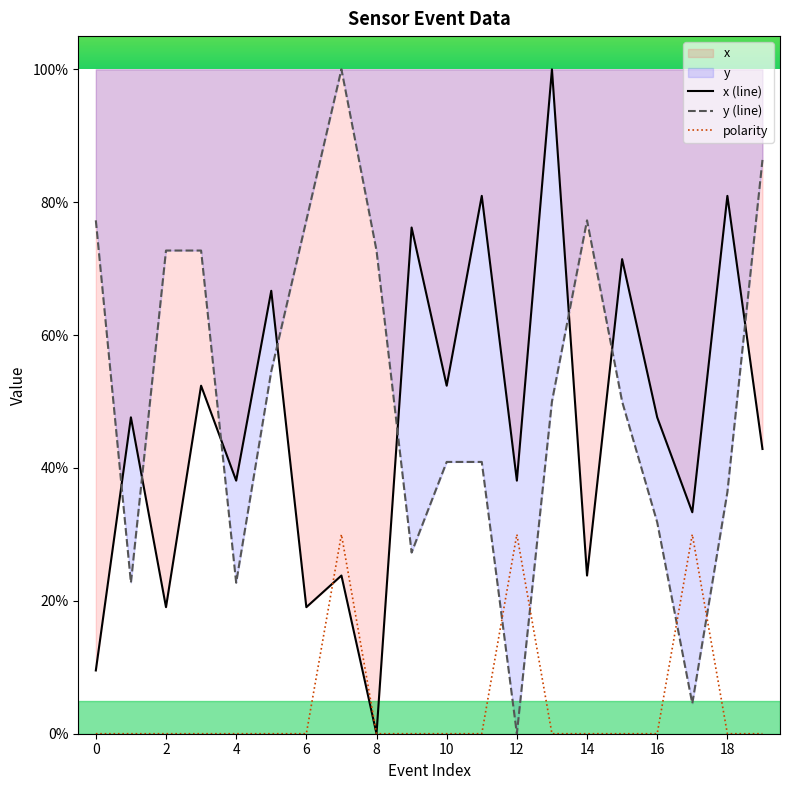

At 6, list the series in order from smallest to largest.

polarity, x (line), y (line)